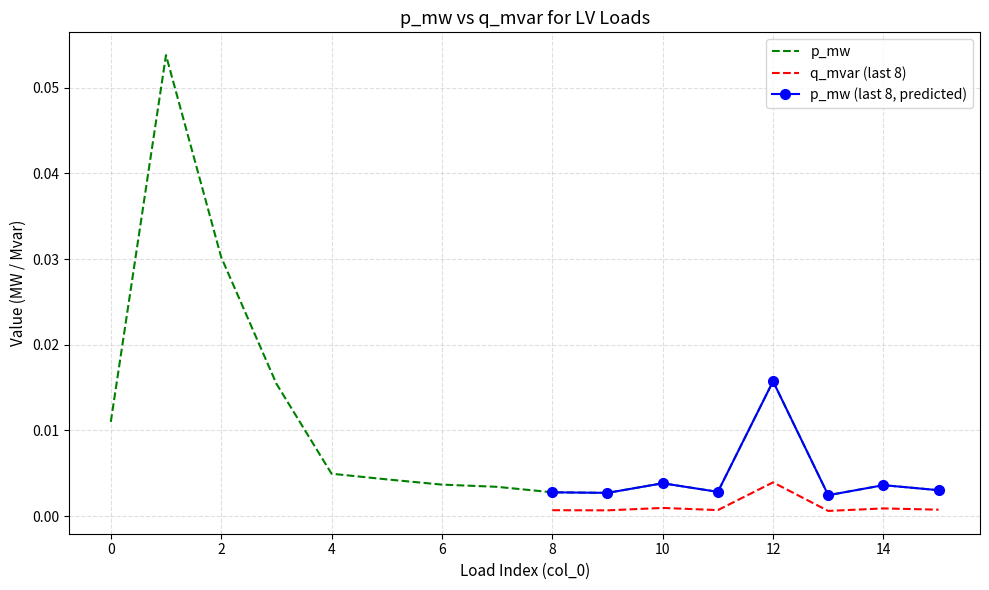

What is the difference between the maximum and second lowest values?

0.1